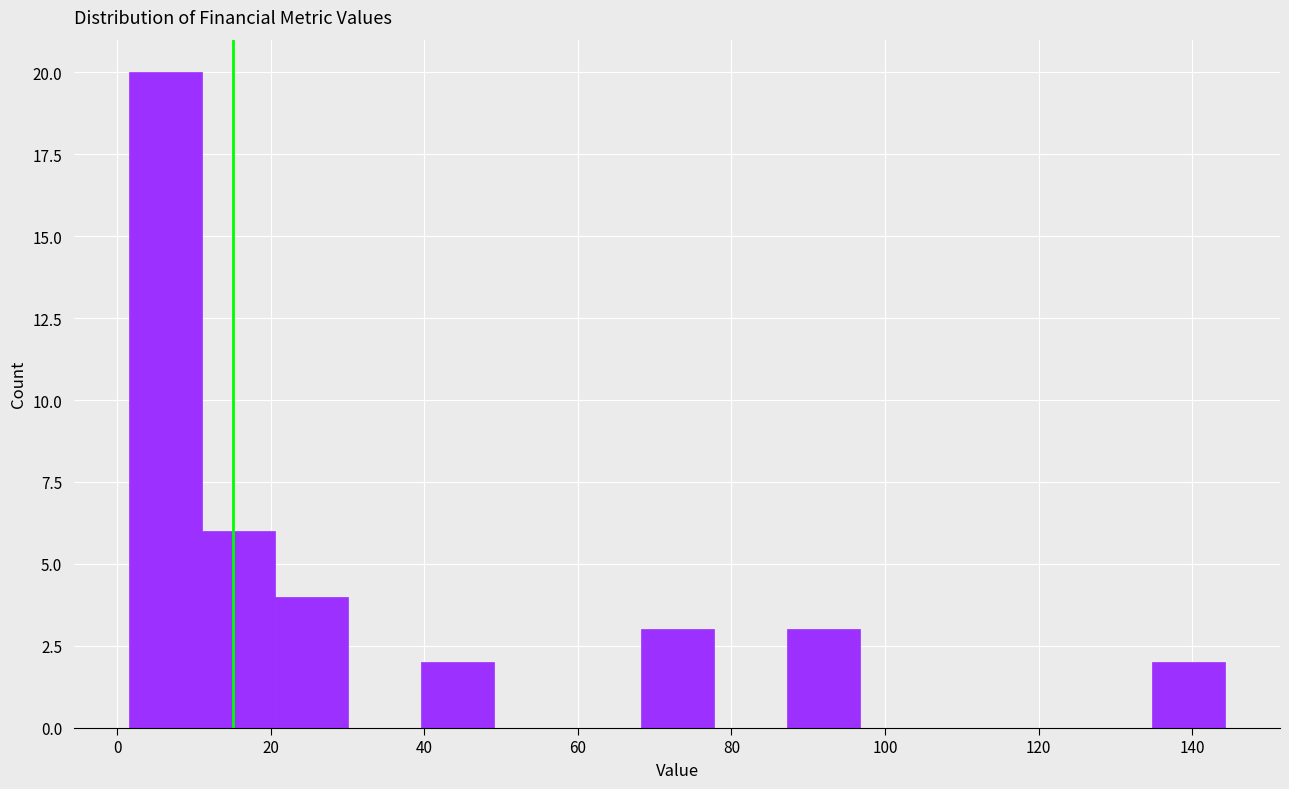

How tall is the bar that spans 40 to 50 on the x-axis? Neither the bar edges nor the heights are printed on the chart, so give them approximately, as read against the axes.

2